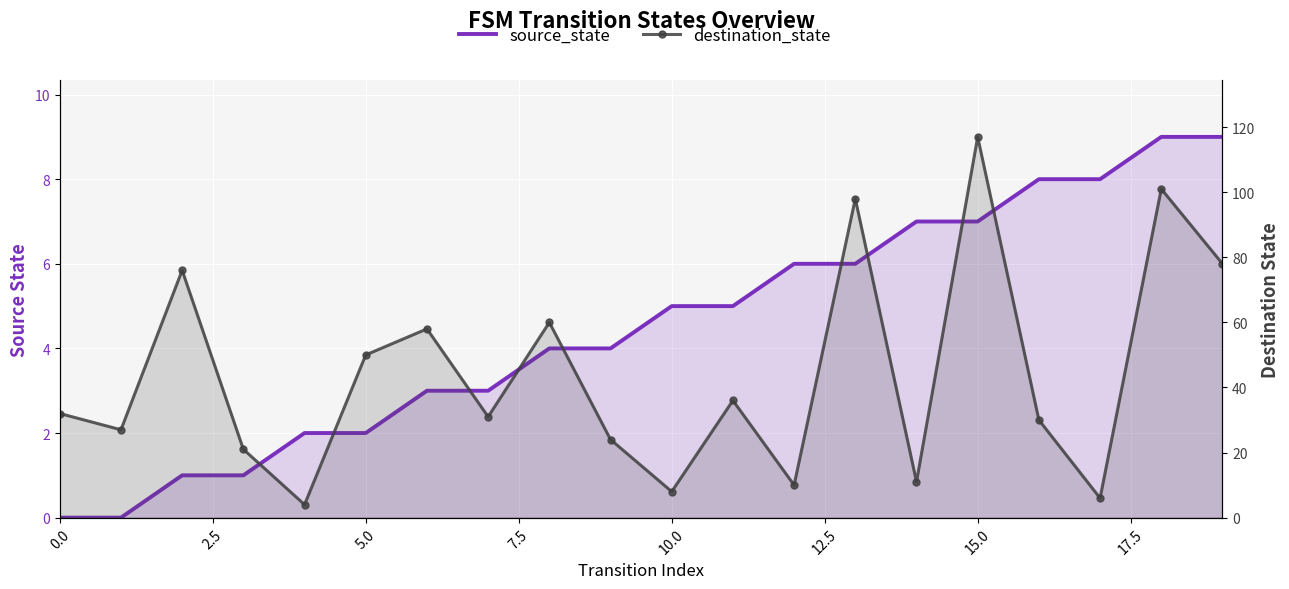

What position from the right is 17?

3